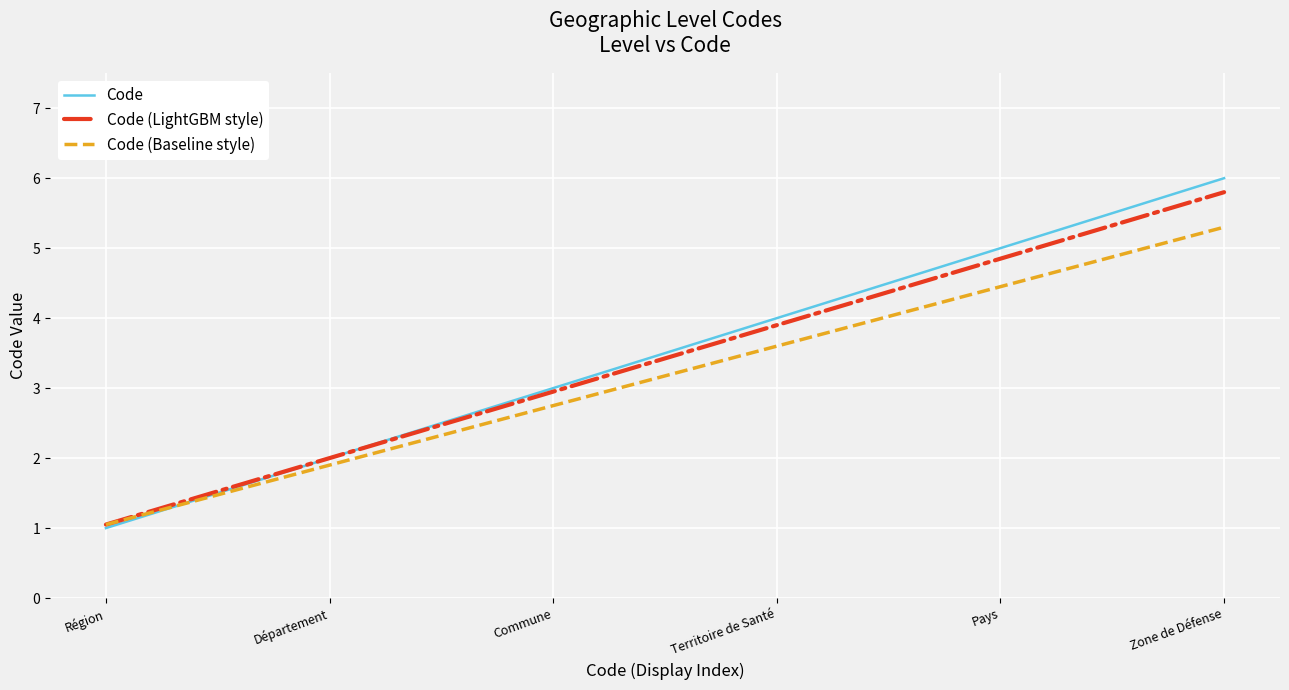

What is the highest value of the Code (Baseline style) series?

5.3